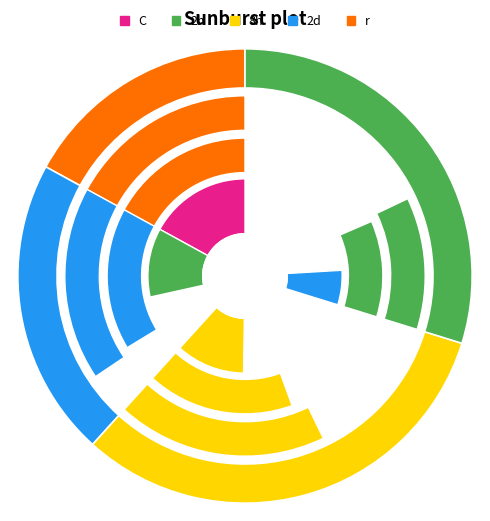

To the nearest percent, what portion does 2 - Early followers represent?

21%